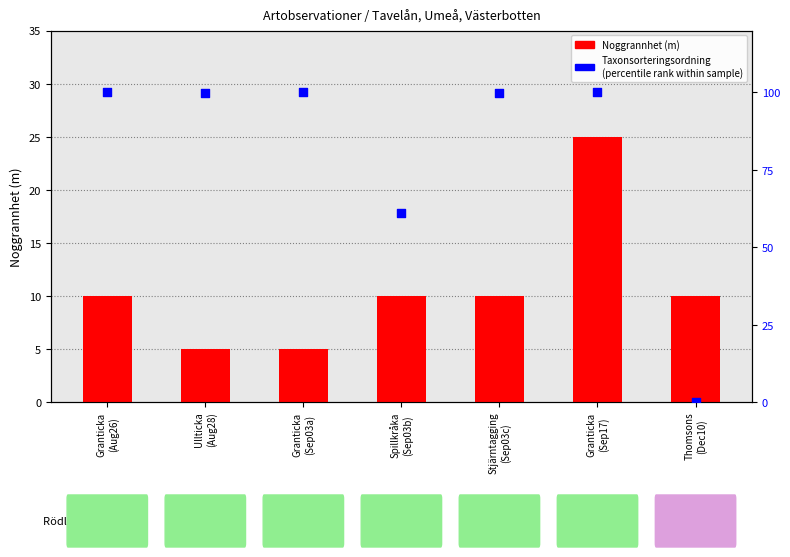

Which series contains the highest Y value?

Taxonsorteringsordning
(percentile rank within sample)